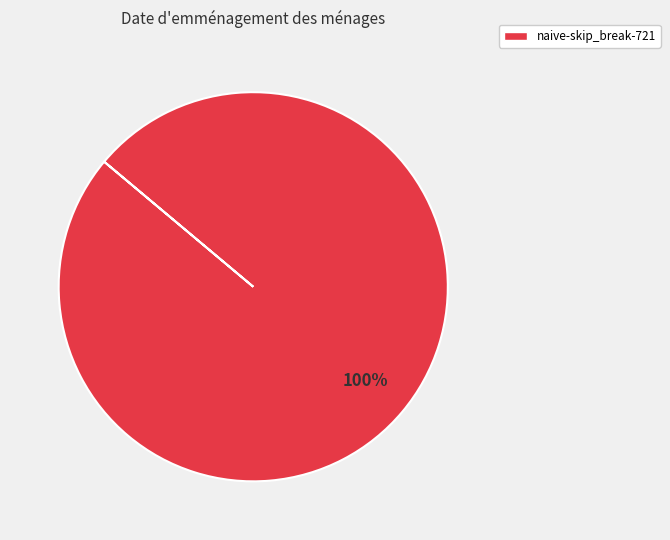

True or false: naive-skip_break-721 accounts for 100% of the total.

True